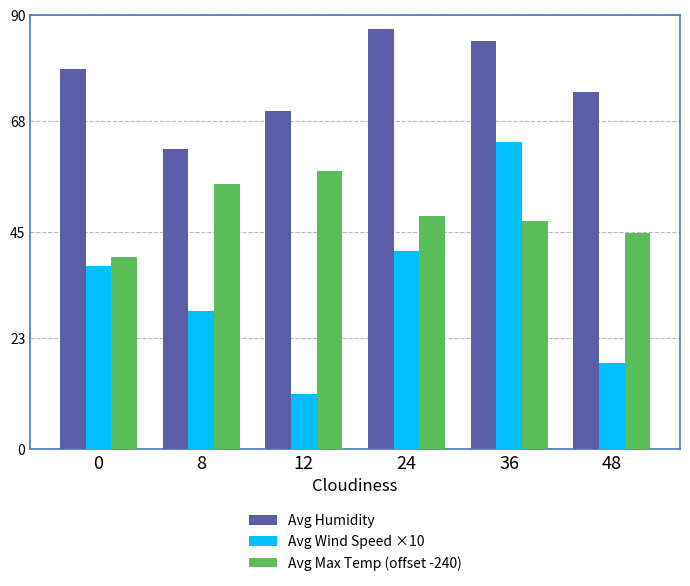

What is the difference between the maximum and second lowest values in the Avg Wind Speed ×10 series?

45.8